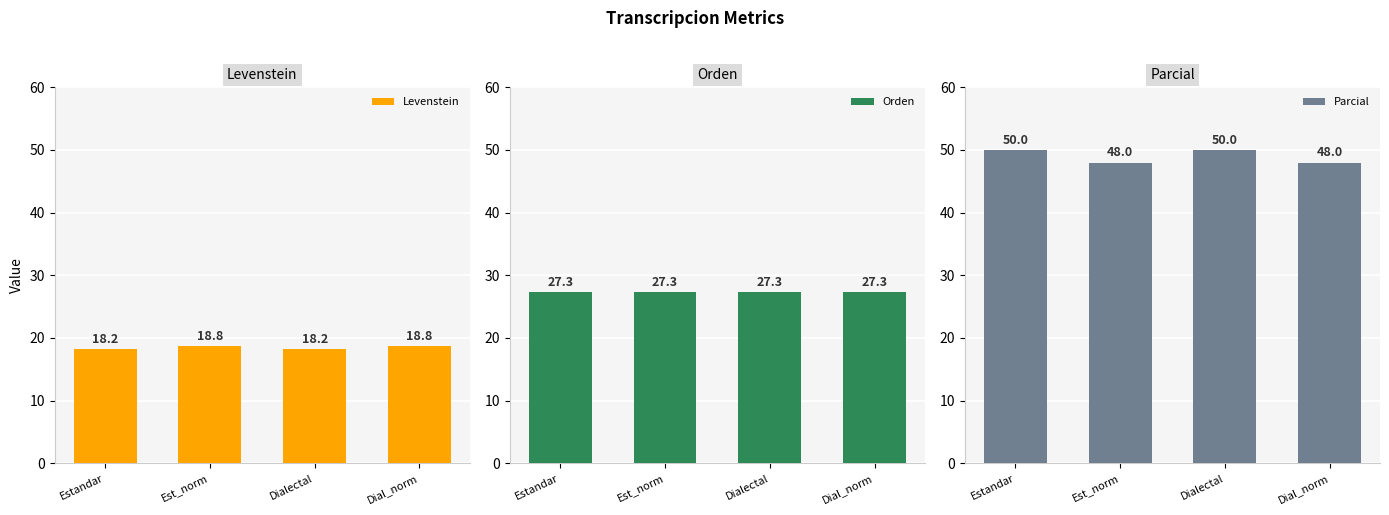

Which series has the widest spread of values?

Parcial